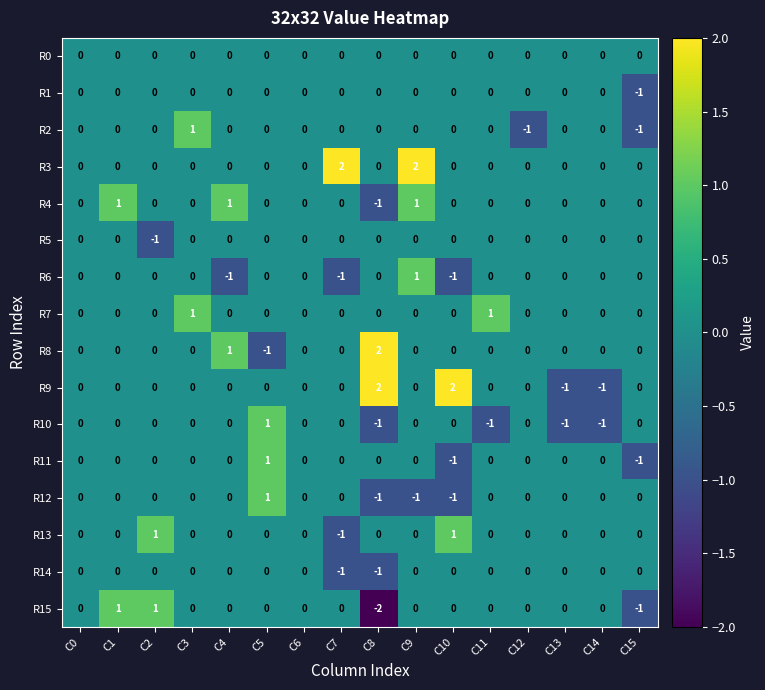

At which category does the chart reach its minimum across all series?

C8